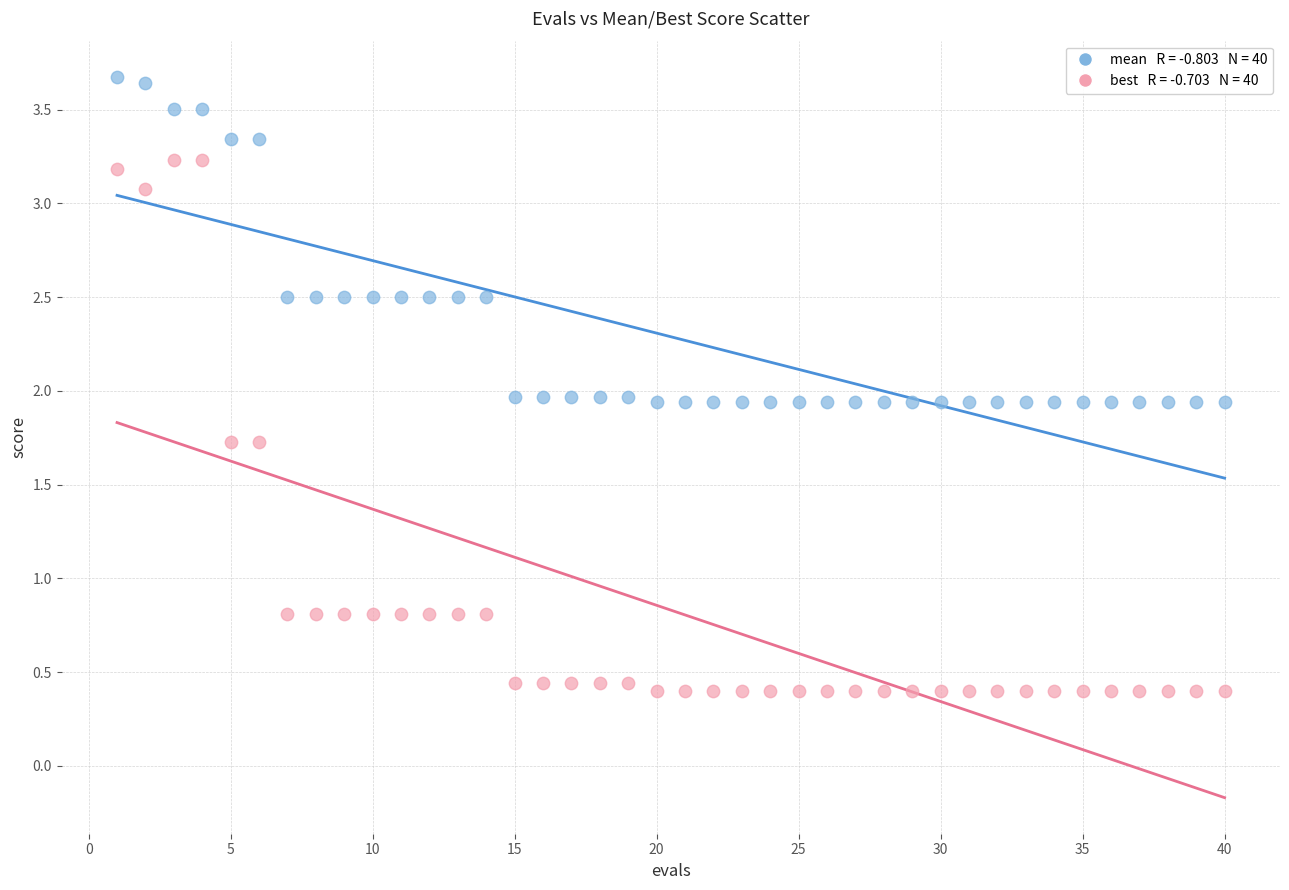

Across all data points, what is the range of X values (max minus min)?

39.0